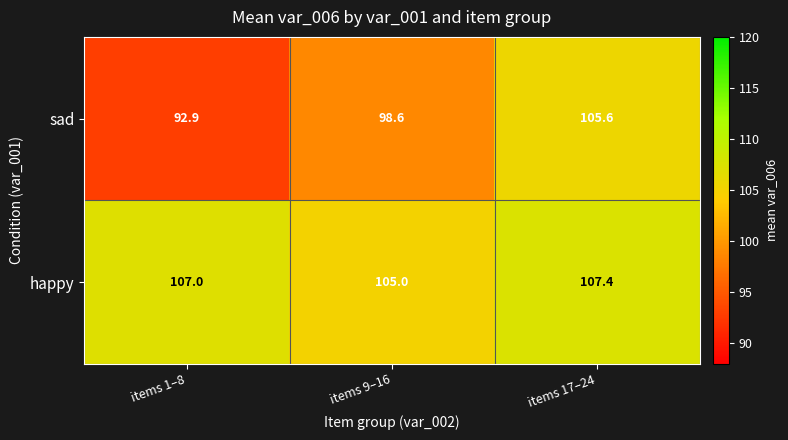

Which series changed the most between items 9–16 and items 17–24?

sad